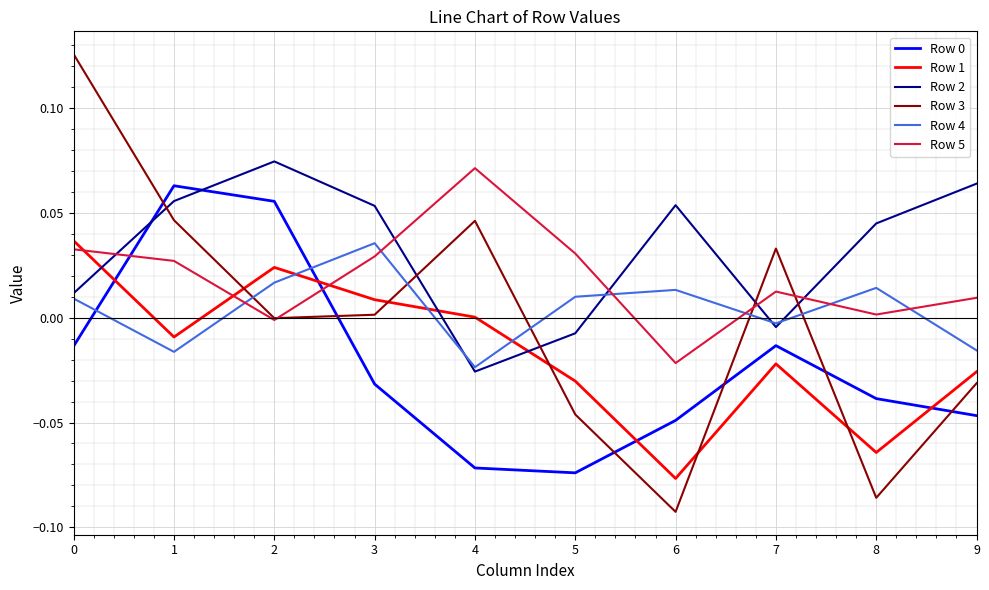

How many intersections are there between Row 0 and Row 3?

6